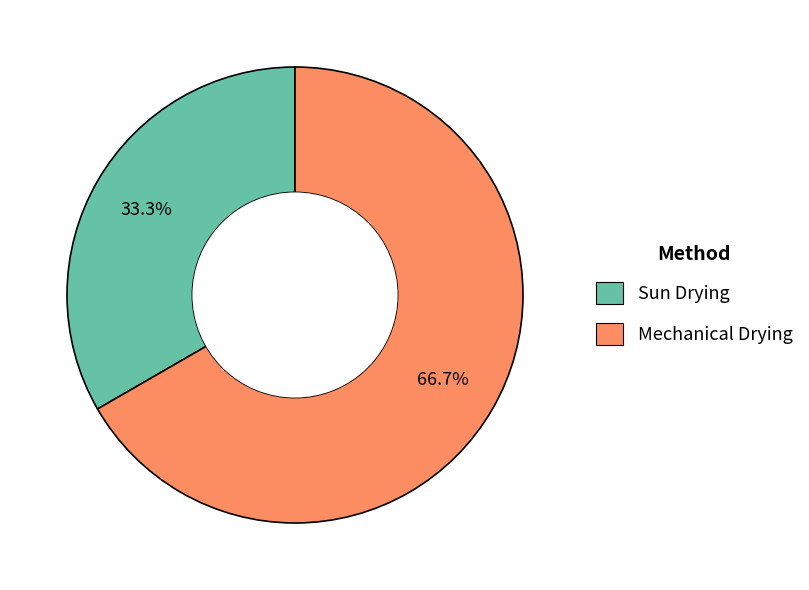

Combined, do Sun Drying and Mechanical Drying account for over 50%?

Yes